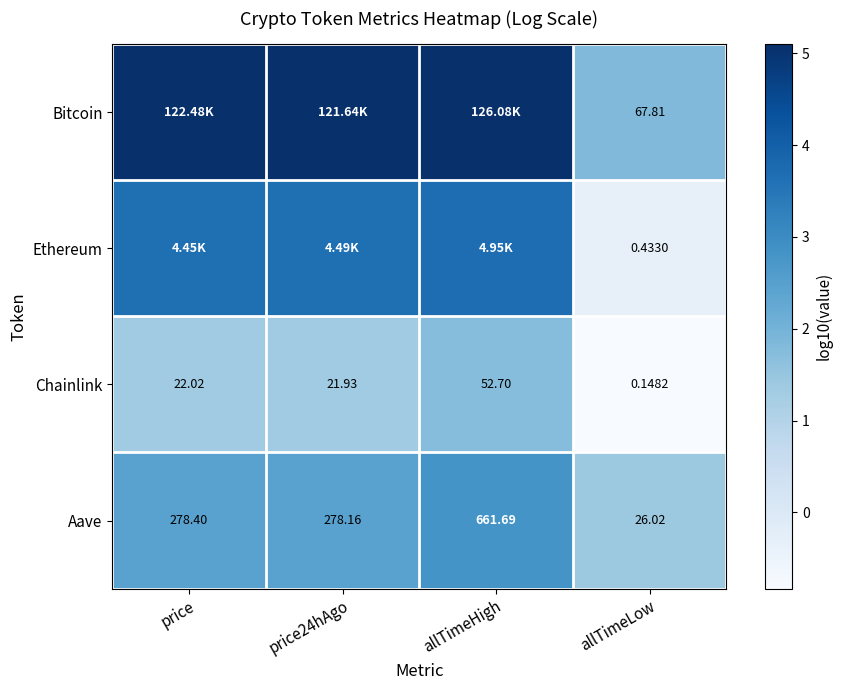

What is the difference between the highest and lowest values at allTimeLow?

67.7